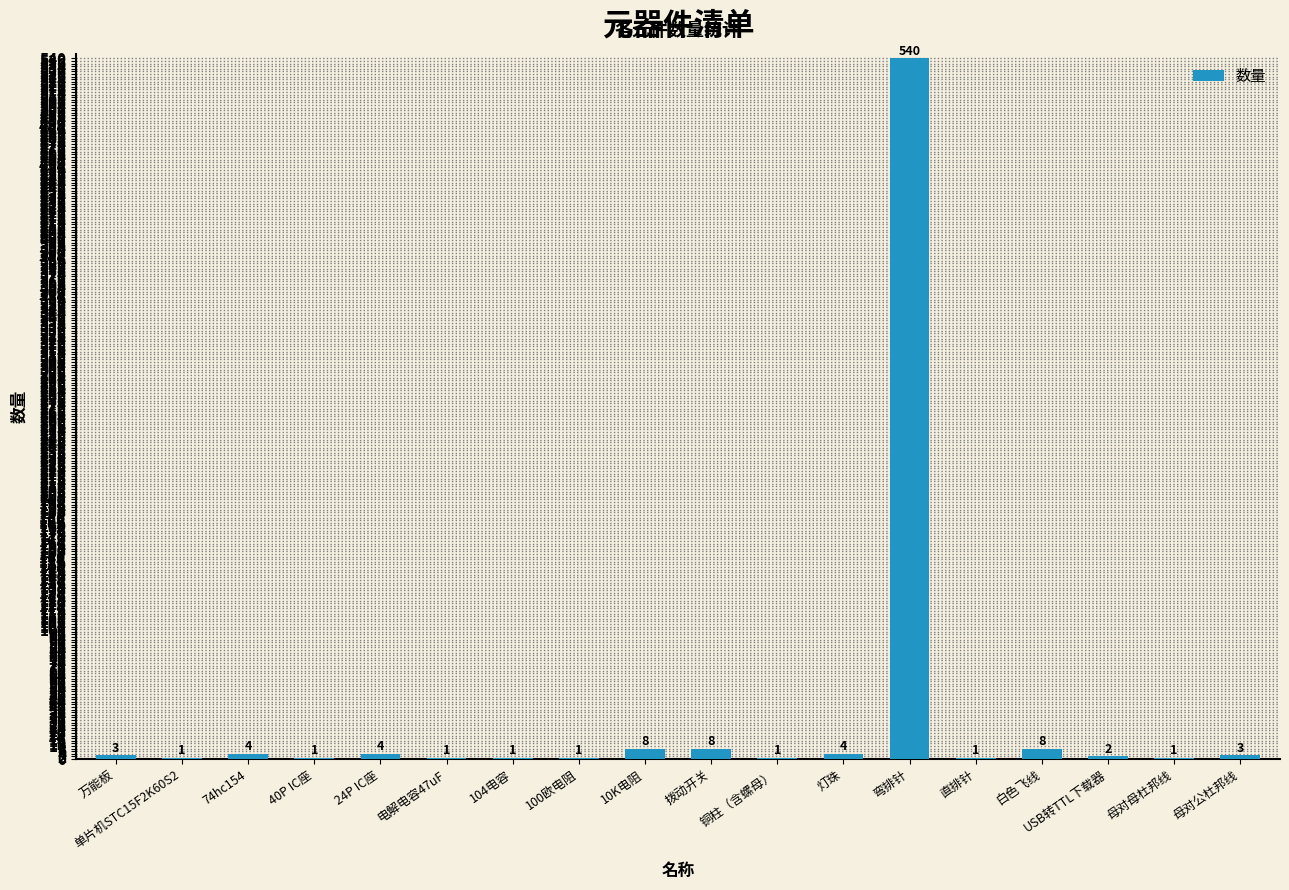

Is it true that the value at 灯珠 is 4?

True